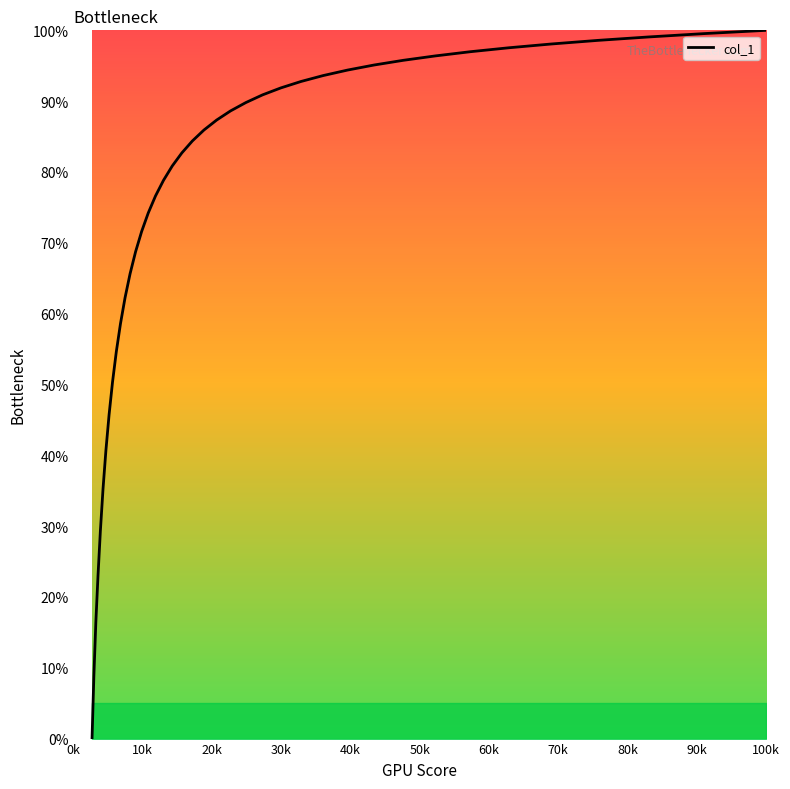

What is the maximum value shown in the chart?

100.0